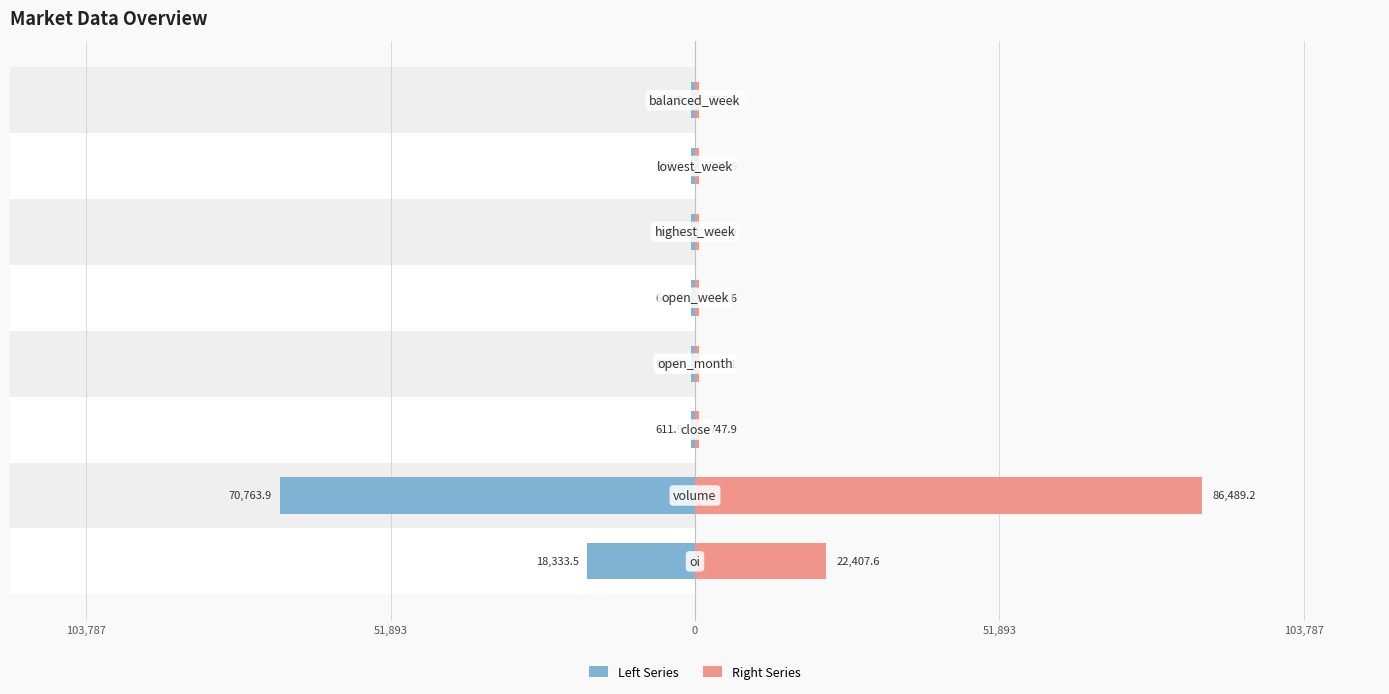

What is the total value across all series at 0?

136.0